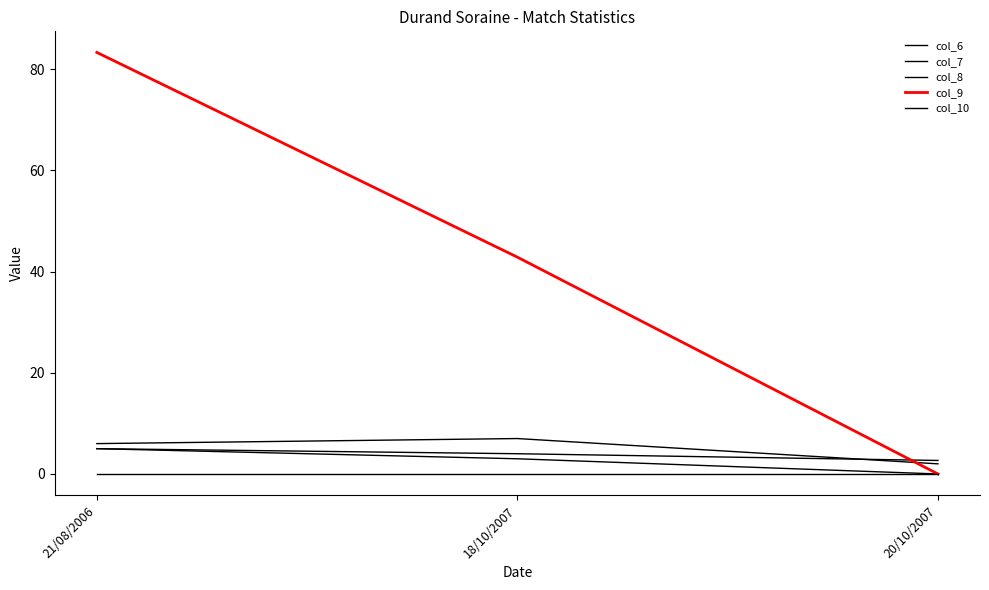

How many lines are shown in the chart?

5